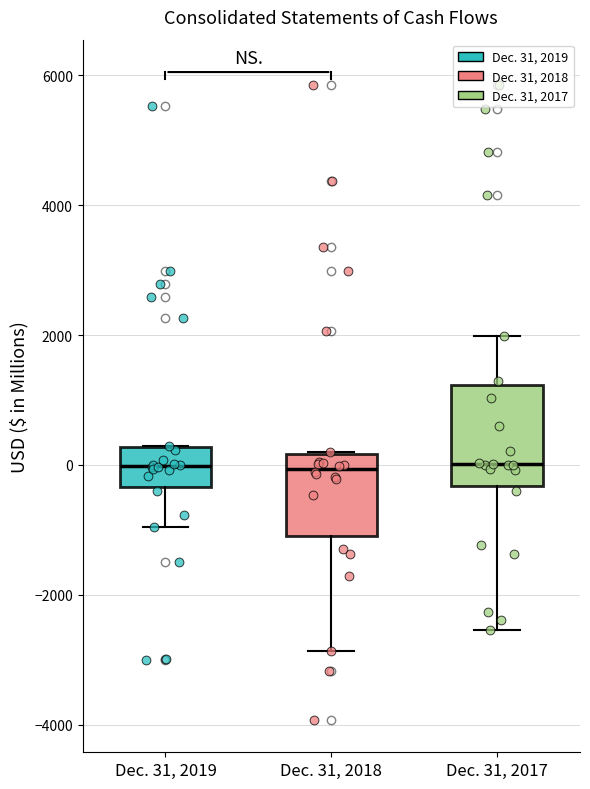

Reading left to right, read every box against the y-axis: the position of its median line, the range the box covers, and the ends of its whiskers. The values are not printed on the chart, so give them approximately, as read against the axis.

Dec. 31, 2019: median 0, box -400 to 200, whiskers -1000 to 200
Dec. 31, 2018: median 0, box -1000 to 200, whiskers -2800 to 200
Dec. 31, 2017: median 0, box -400 to 1200, whiskers -2600 to 2000